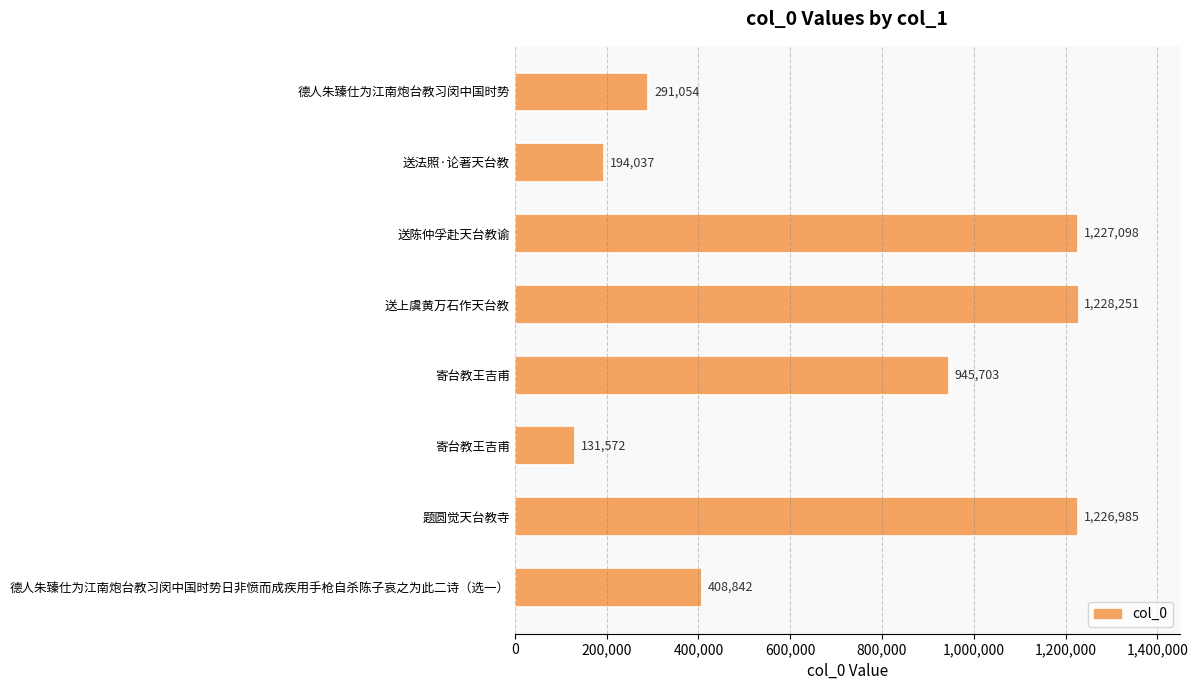

Count the number of data series in this chart.

1